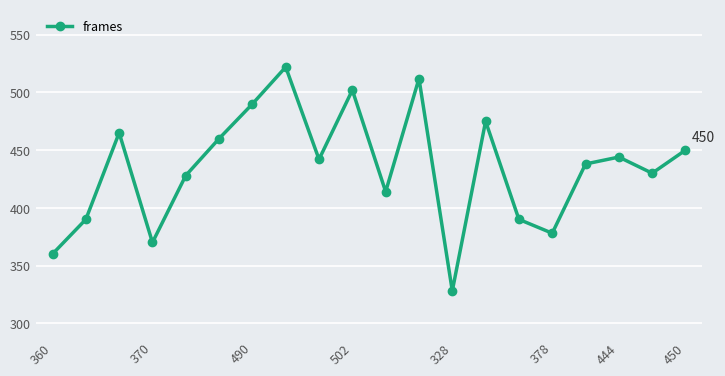

What is the greatest value displayed?

522